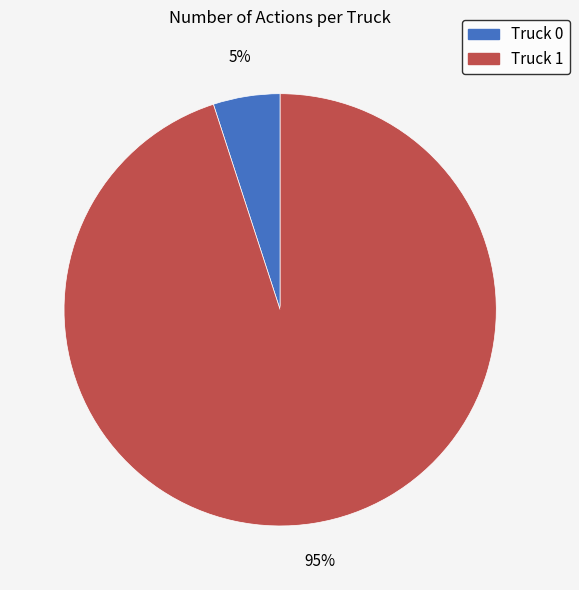

What is the largest slice in the pie chart?

Truck 1